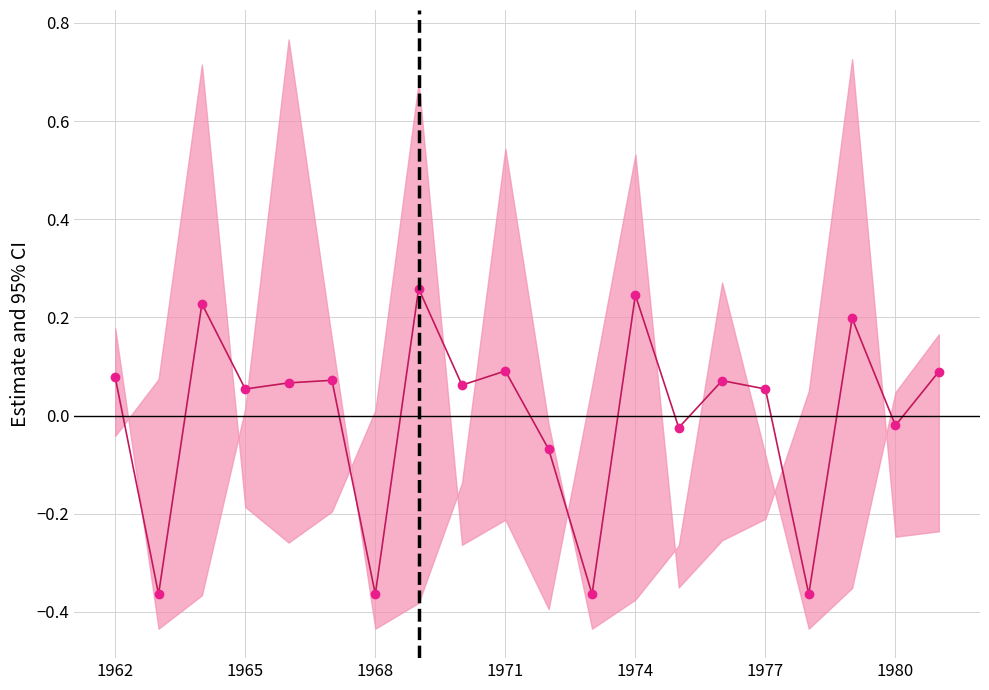

How many interior local peaks (higher than both neighbors) does the data have?

7